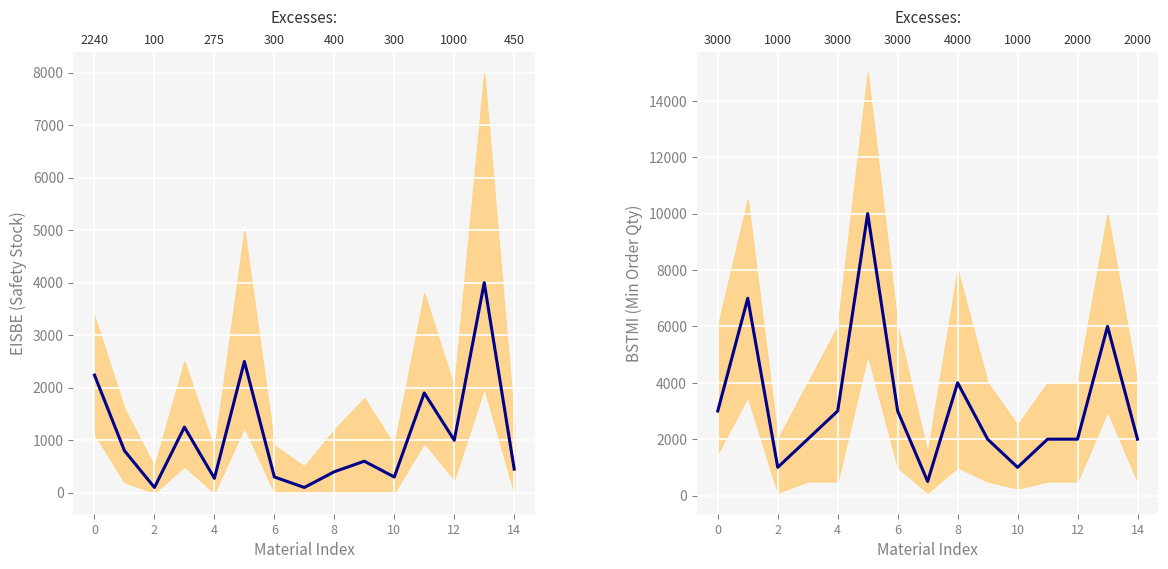

Which series has the largest range (max minus min)?

BSTMI